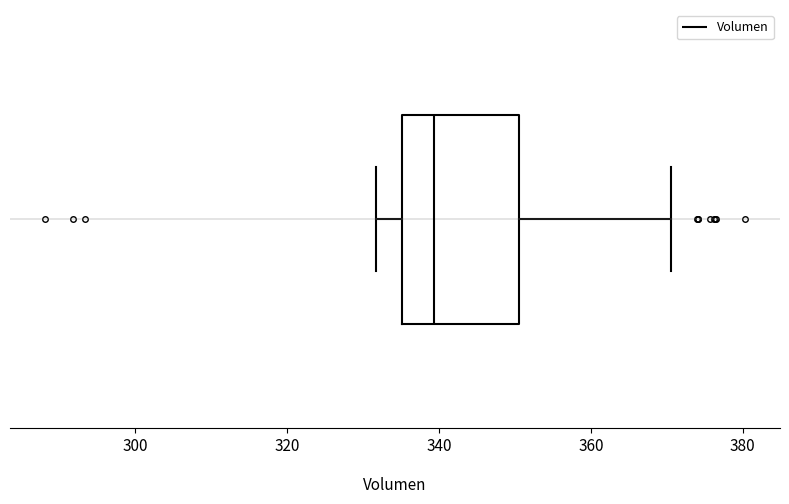

Where is the right edge of the box on the x-axis? The values are not printed on the chart, so give them approximately, as read against the axis.

350